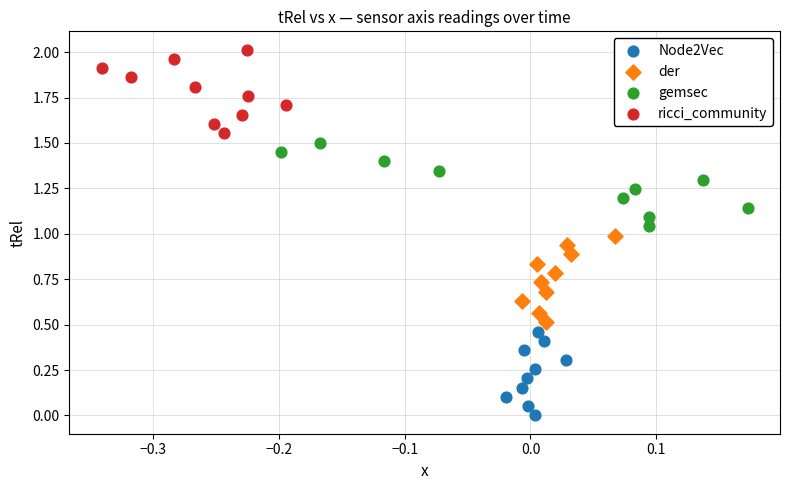

Which series has the widest spread of Y values?

der